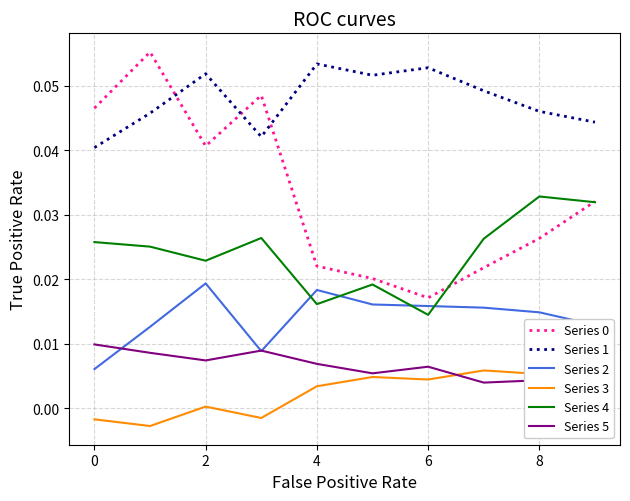

Which series has the largest total across all categories?

Series 1